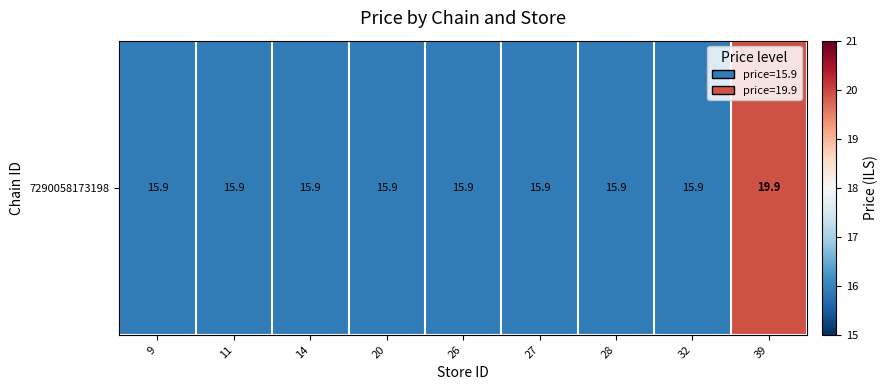

Count the number of categories in the chart.

9